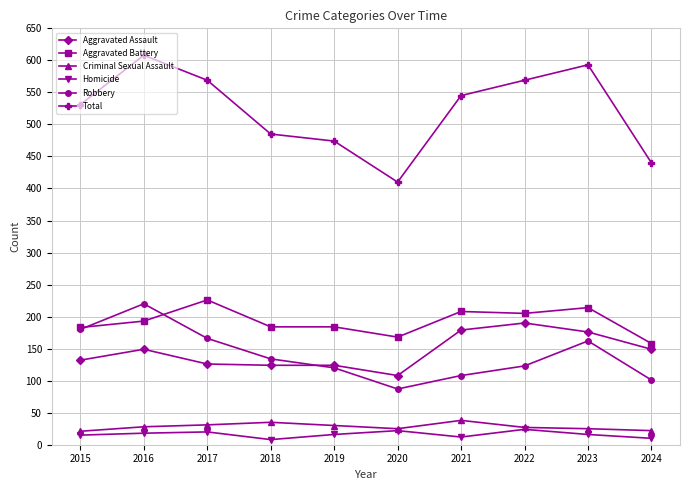

Is the value of Total at 2021 greater than the value of Criminal Sexual Assault at 2024?

Yes